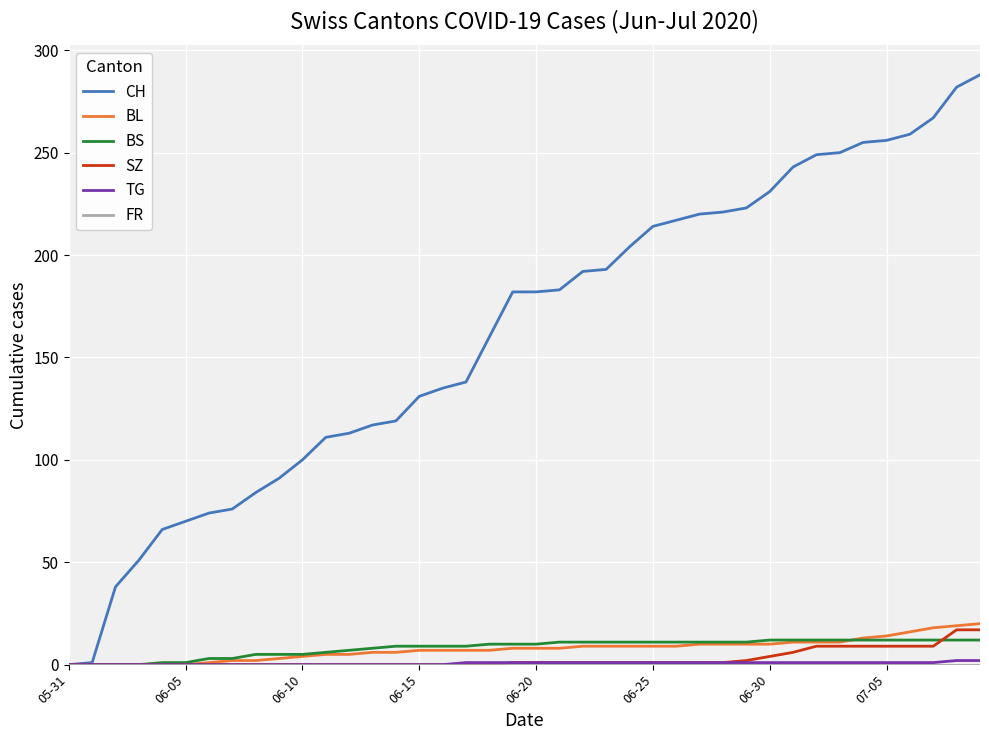

Which series has the largest total across all categories?

CH